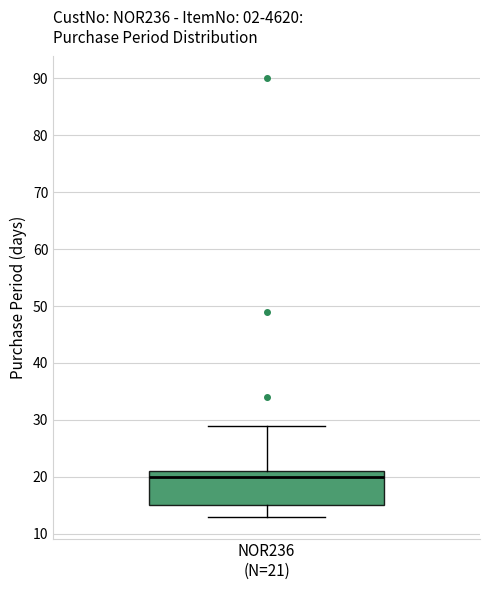

Read this box plot against the y-axis: the position of the median line, the range covered by the box, and the ends of both whiskers. The values are not printed on the chart, so give them approximately, as read against the axis.

median 20, box 15 to 21, whiskers 13 to 29